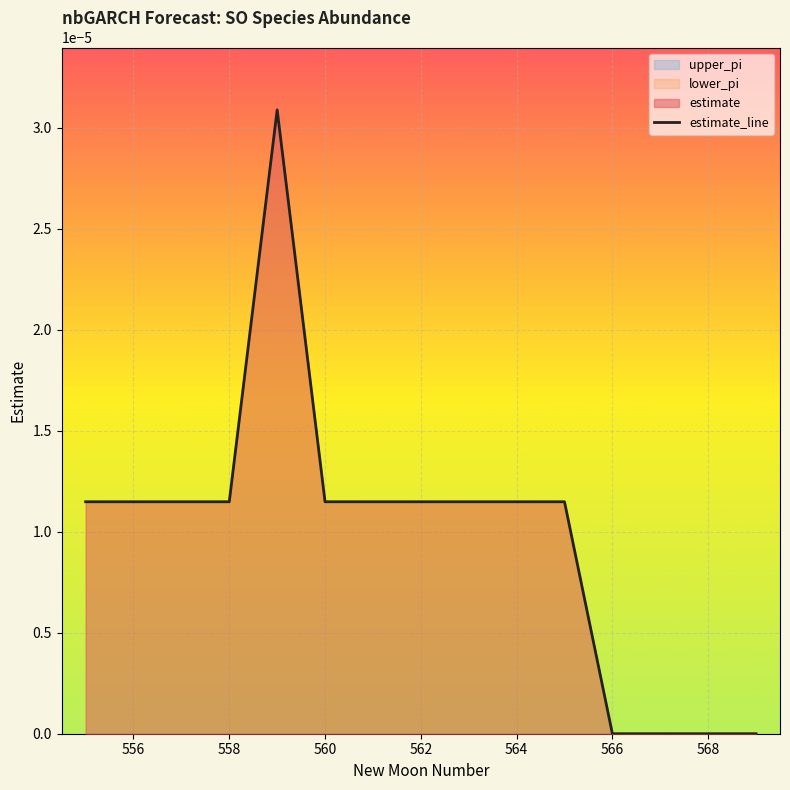

Count the number of categories in the chart.

15